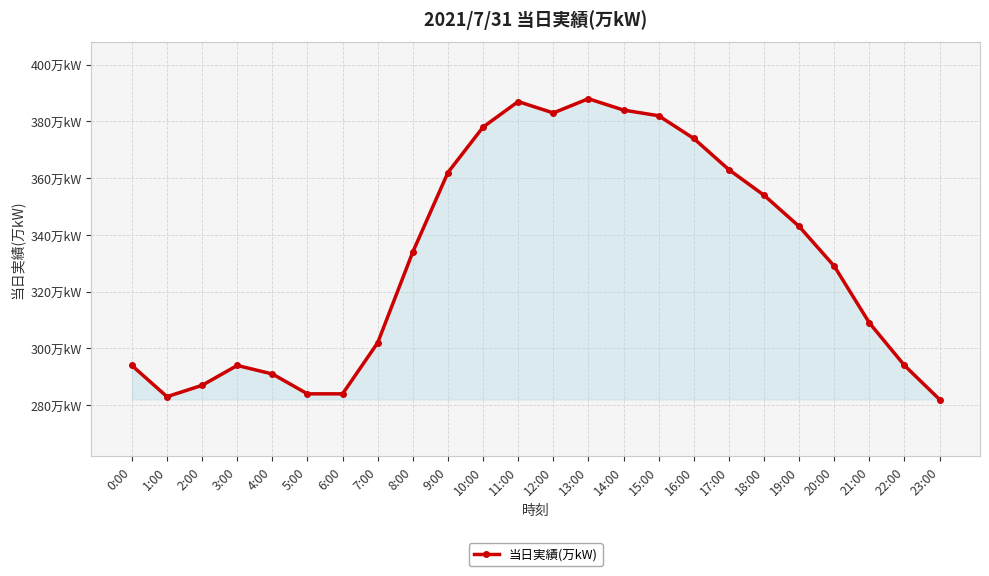

Approximately how many times larger is the value at 20:00 compared to 10:00?

0.9